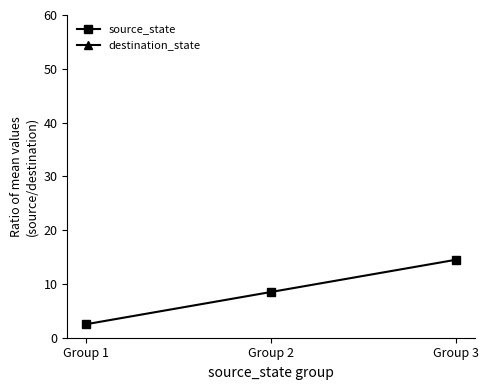

What is the value of the source_state point at the 1st from the left?

2.5